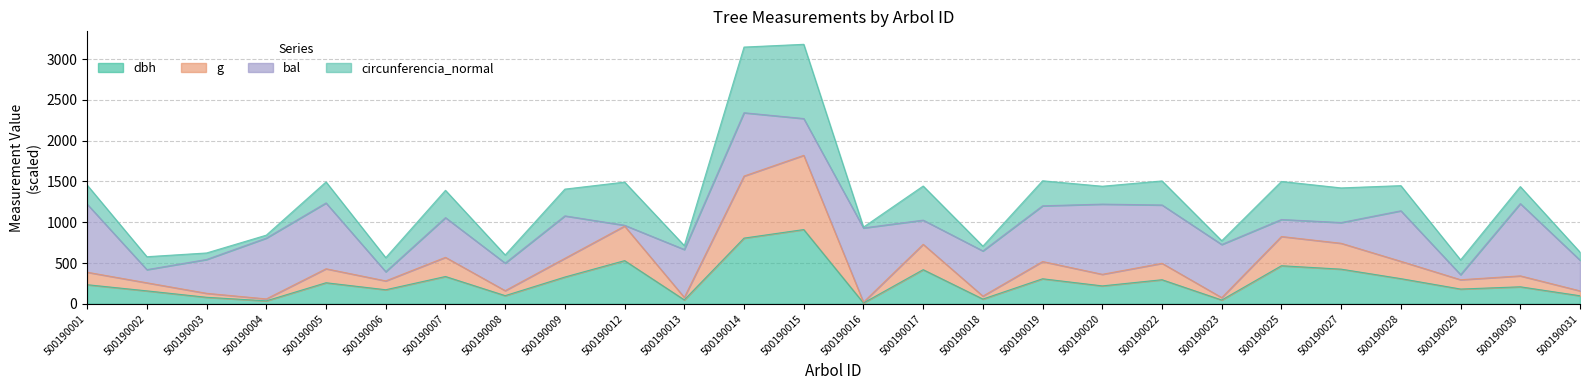

What is the value of the dbh point at the 6th from the left?

172.3